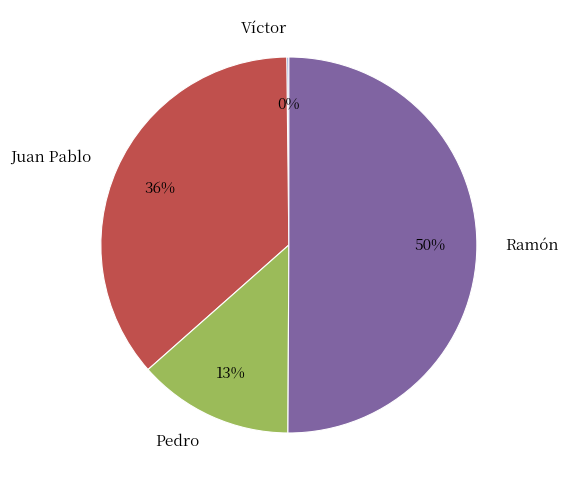

To the nearest percent, what is the average slice percentage?

25%